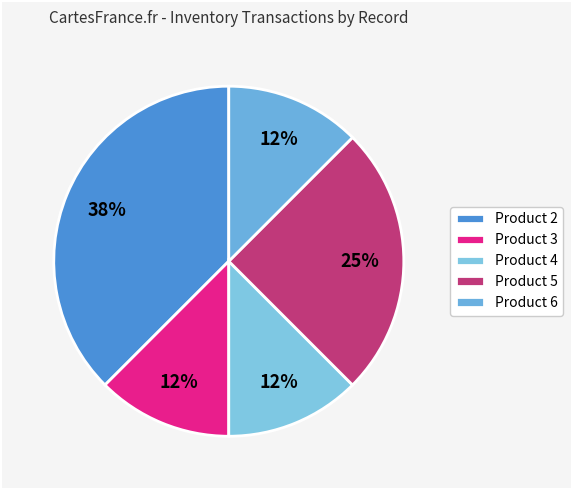

Count the number of slices in the pie.

5